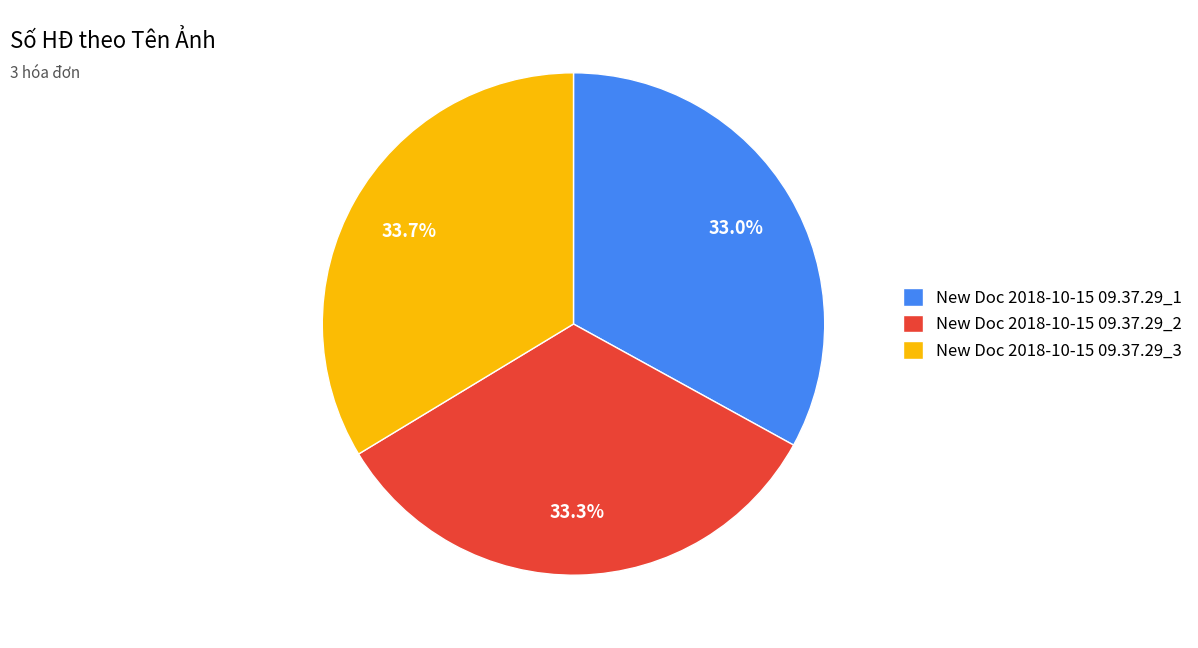

What is the ratio of the value at New Doc 2018-10-15 09.37.29_3 to the value at New Doc 2018-10-15 09.37.29_1?

1.0